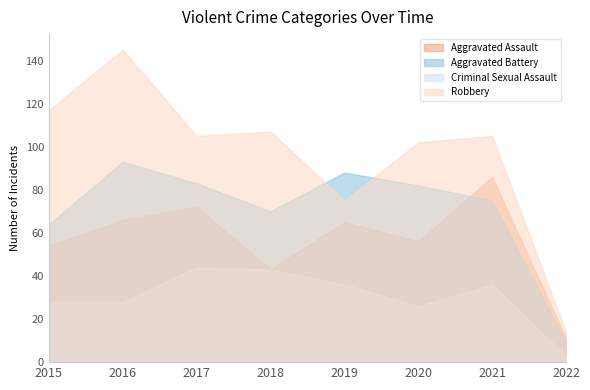

Rank the series by their average value, from lowest to highest.

Criminal Sexual Assault, Aggravated Assault, Aggravated Battery, Robbery